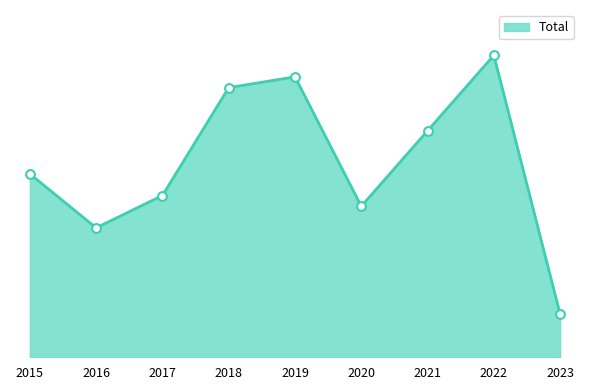

What is the change in value from 2020 to 2023?

-10